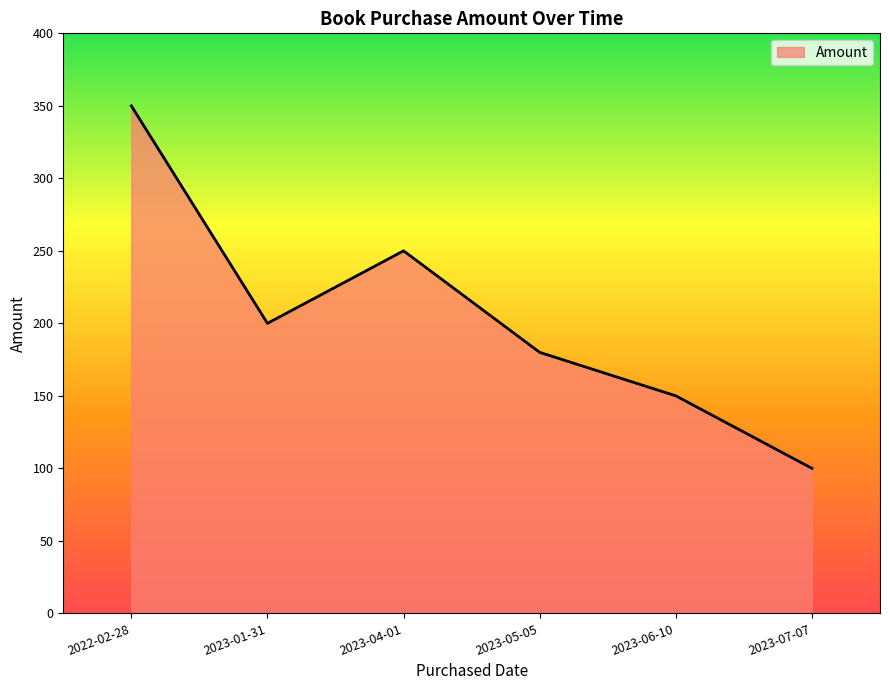

Does the chart display data point markers on the line(s)?

No